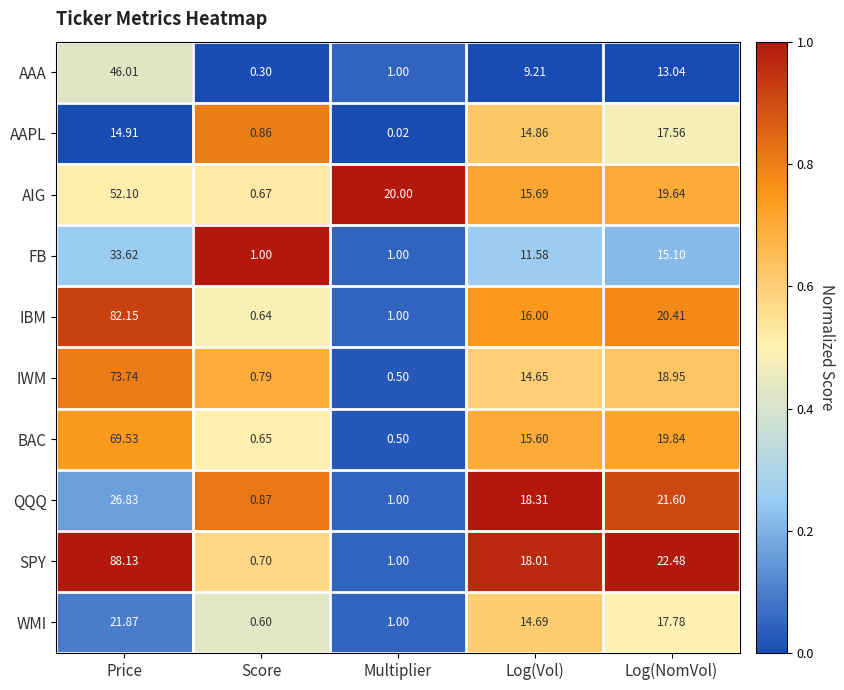

Where does the IWM series first go above 14?

Price